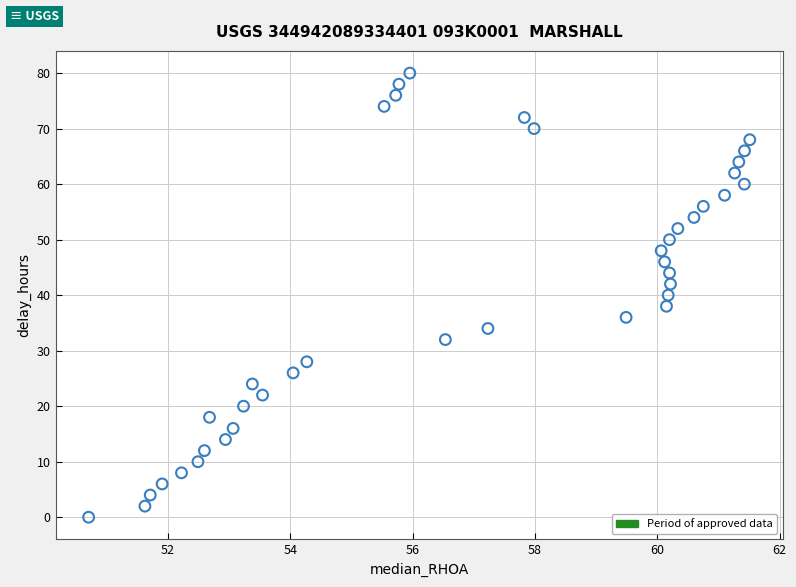

What is the range of Y values (max minus min)?

80